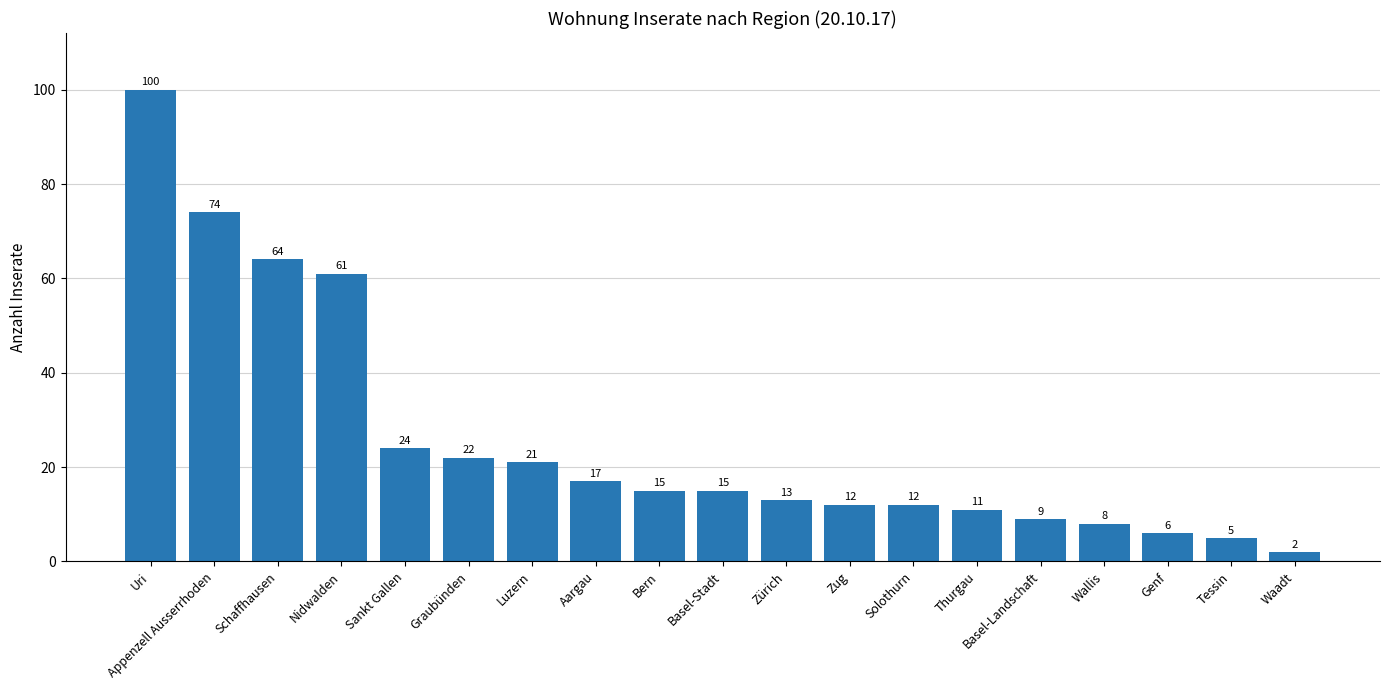

Where does the data first go above 15?

Uri